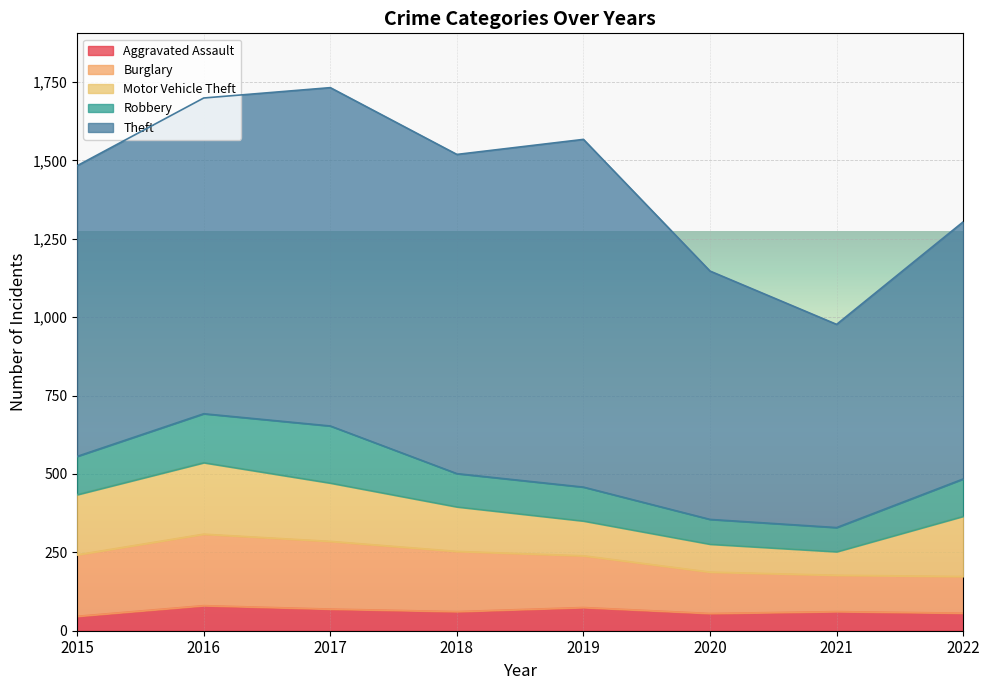

How many interior local peaks does the Aggravated Assault series have?

3